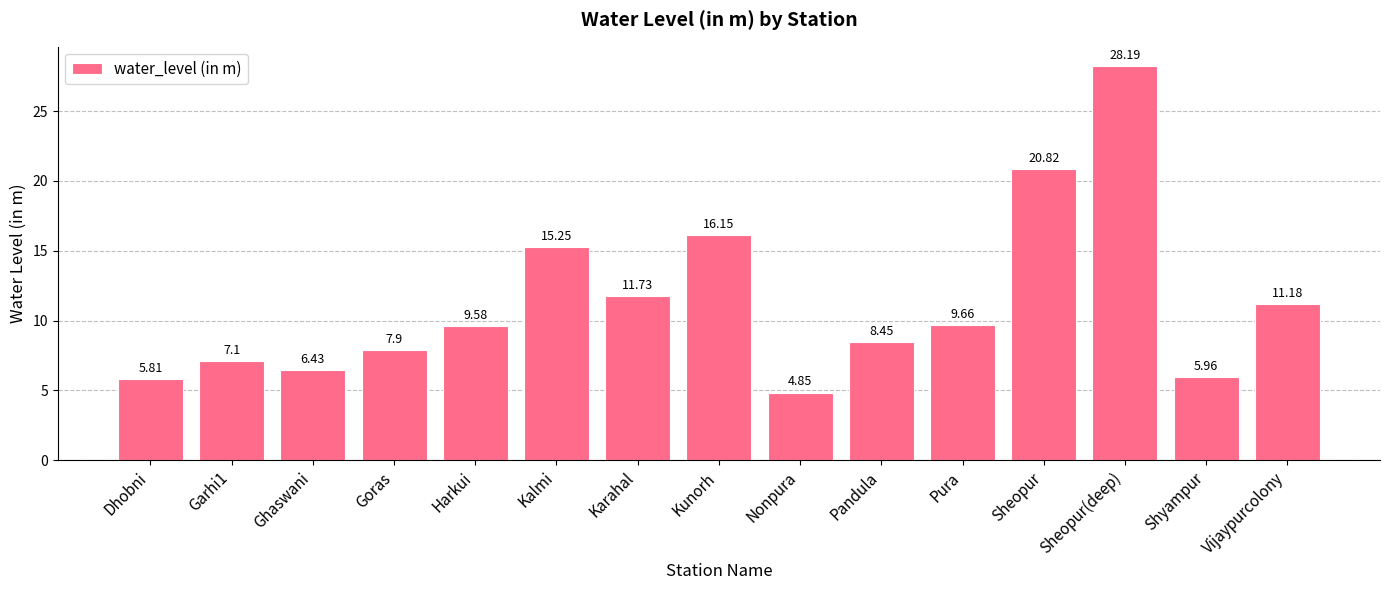

Which label corresponds to the largest value in the chart?

Sheopur(deep)